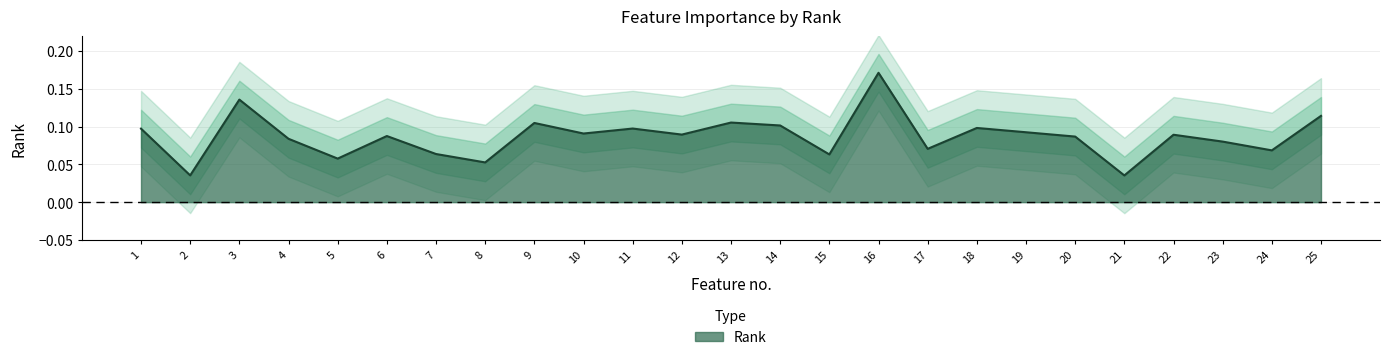

List the labels in order of value, largest first.

16, 3, 25, 13, 9, 14, 18, 11, 1, 19, 10, 12, 22, 6, 20, 4, 23, 17, 24, 7, 15, 5, 8, 2, 21